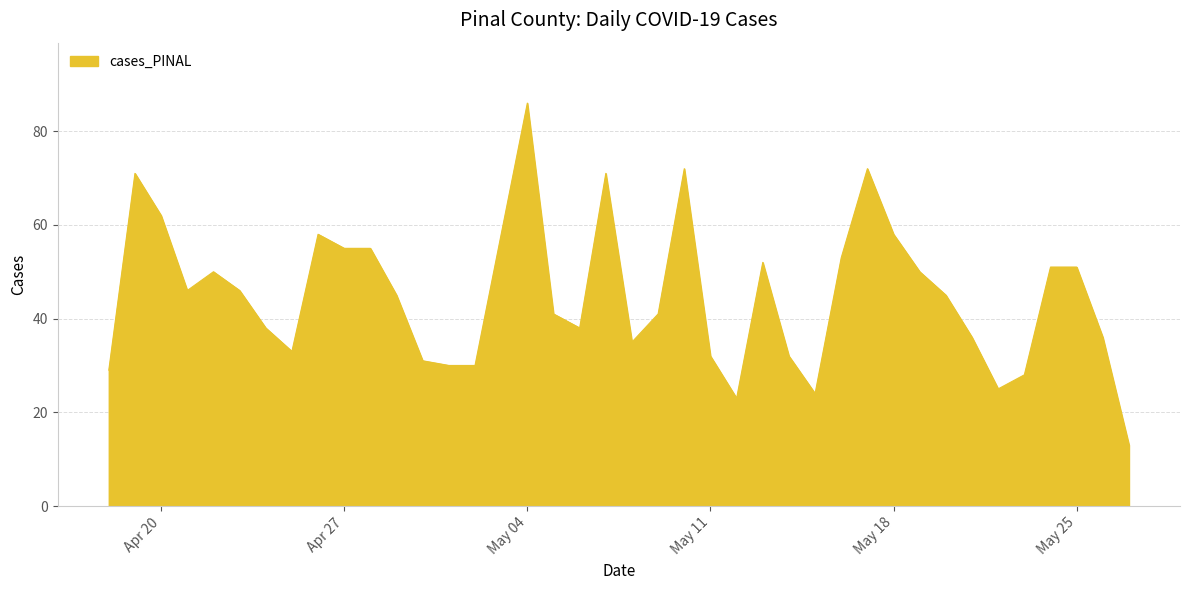

What is the greatest value displayed?

86